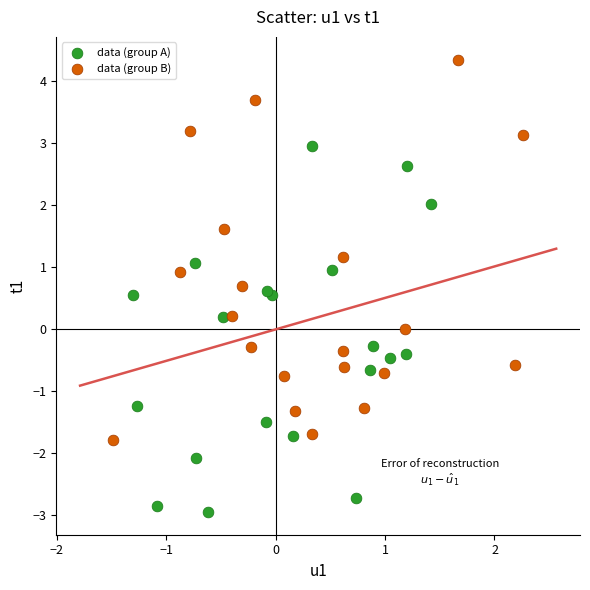

Which series reaches the minimum Y coordinate?

data (group A)